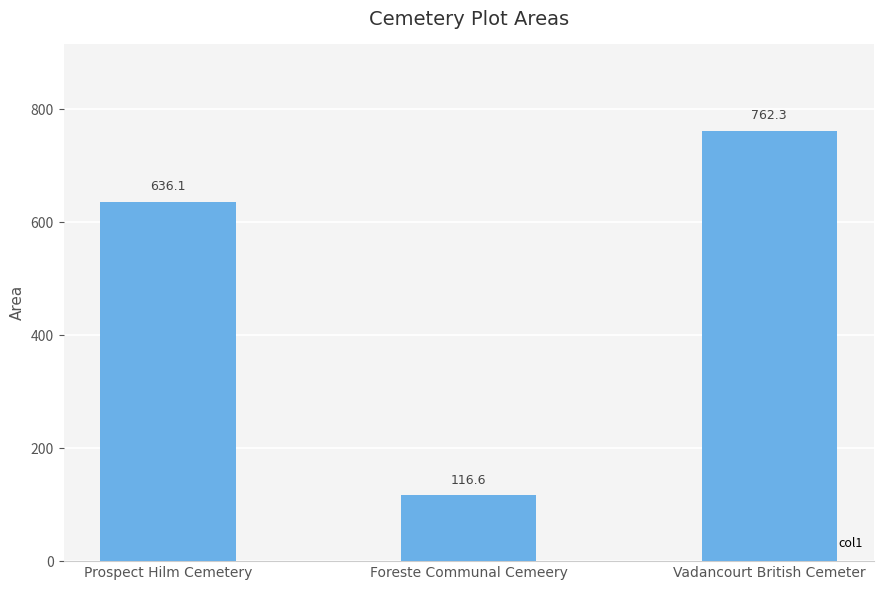

How many data points are less than 636?

1